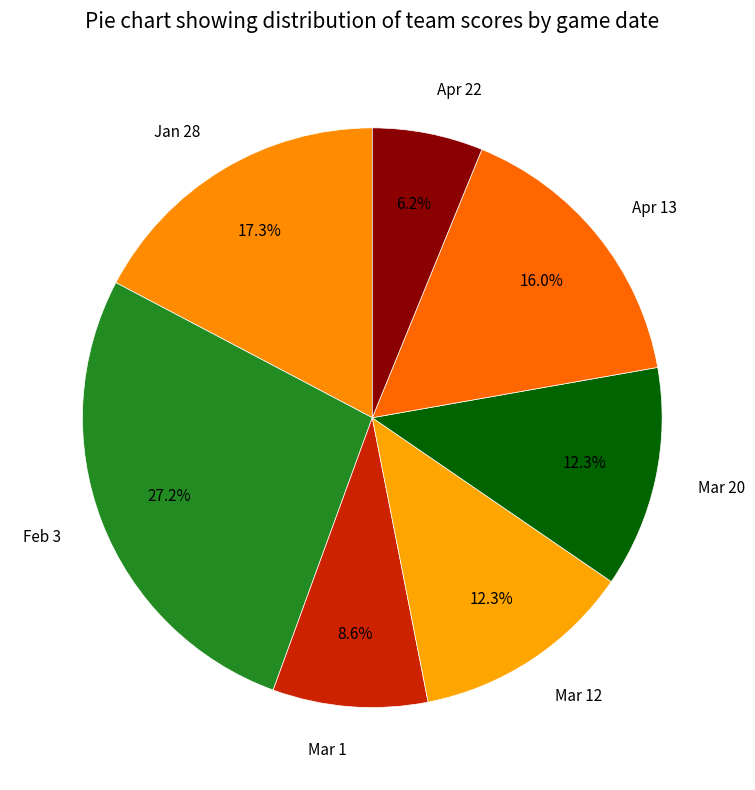

Between Mar 12 and Apr 22, which is larger?

Mar 12